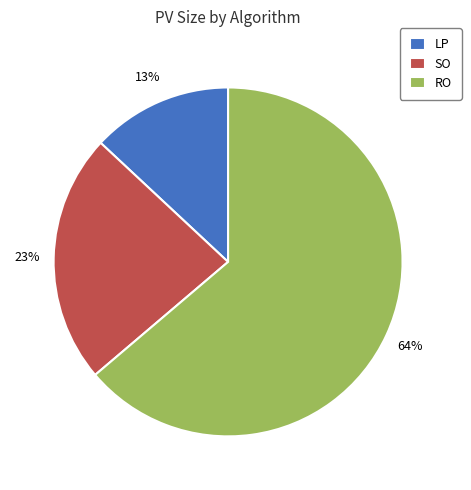

How many slices are in this pie chart?

3